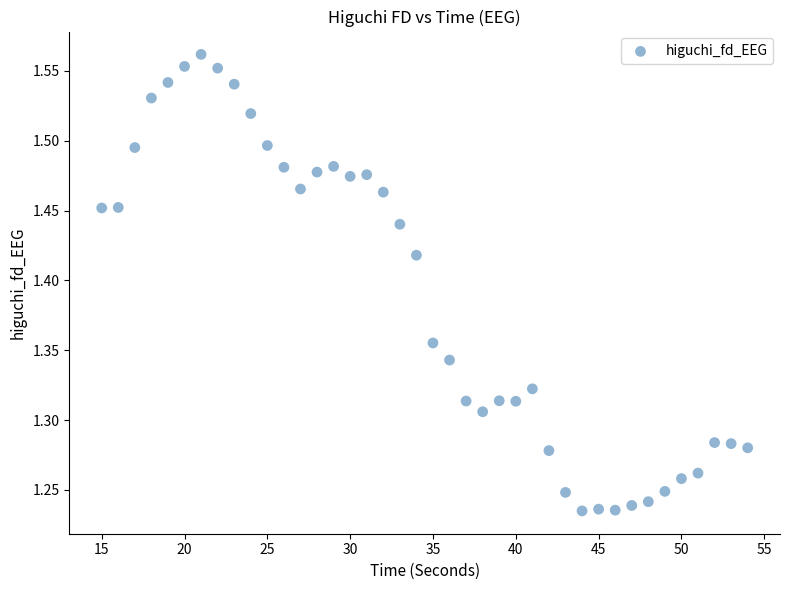

What is the range of Y values (max minus min)?

0.3